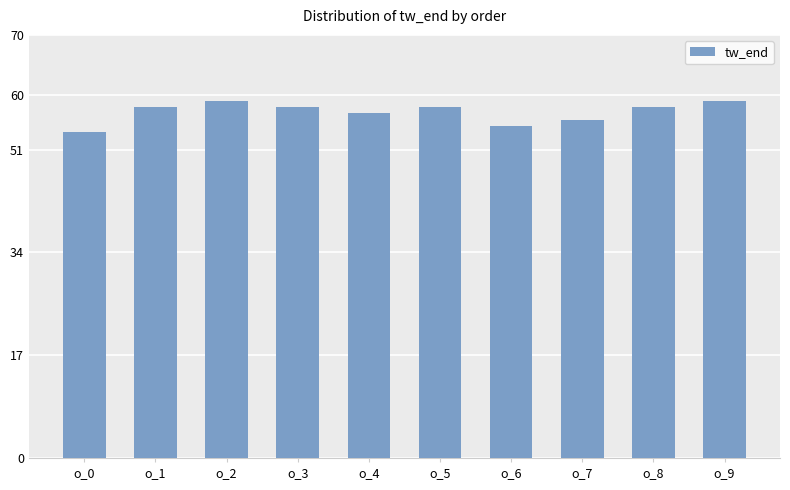

What is the sum of all values?

572